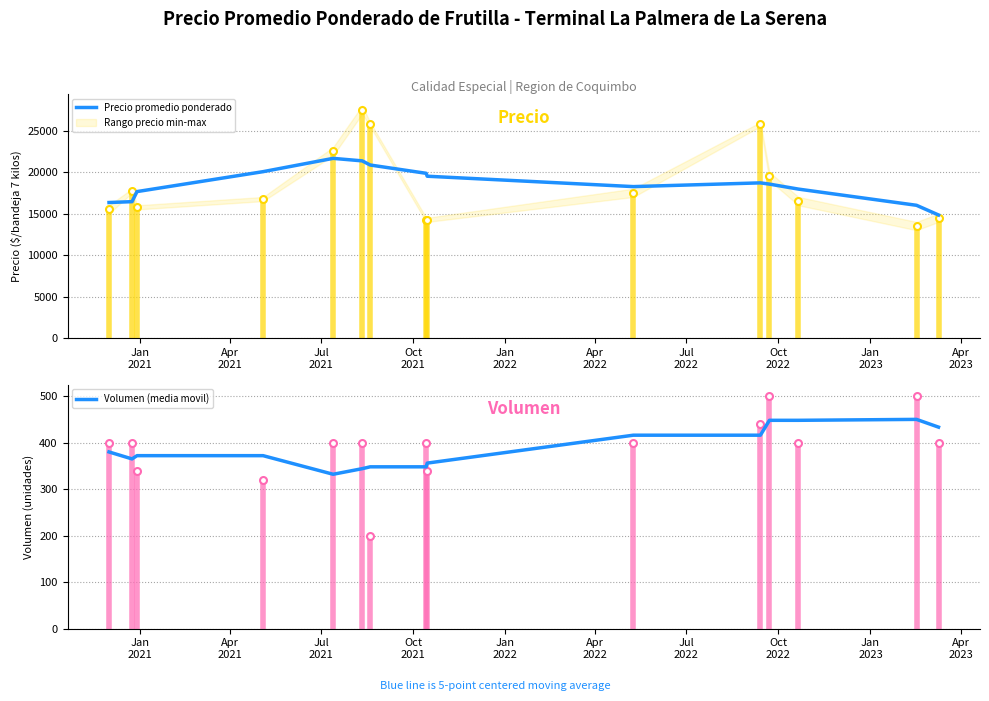

Which series has the widest spread of values?

Precio promedio ponderado